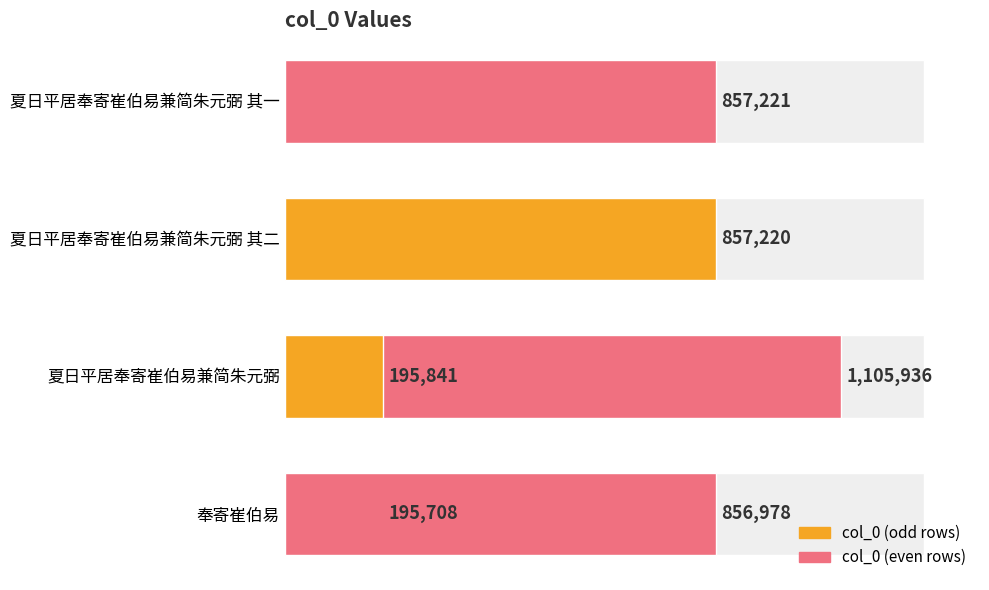

Reading left to right, list all the values displayed in this chart.

195708	1105936	857220	856978	195841	857221